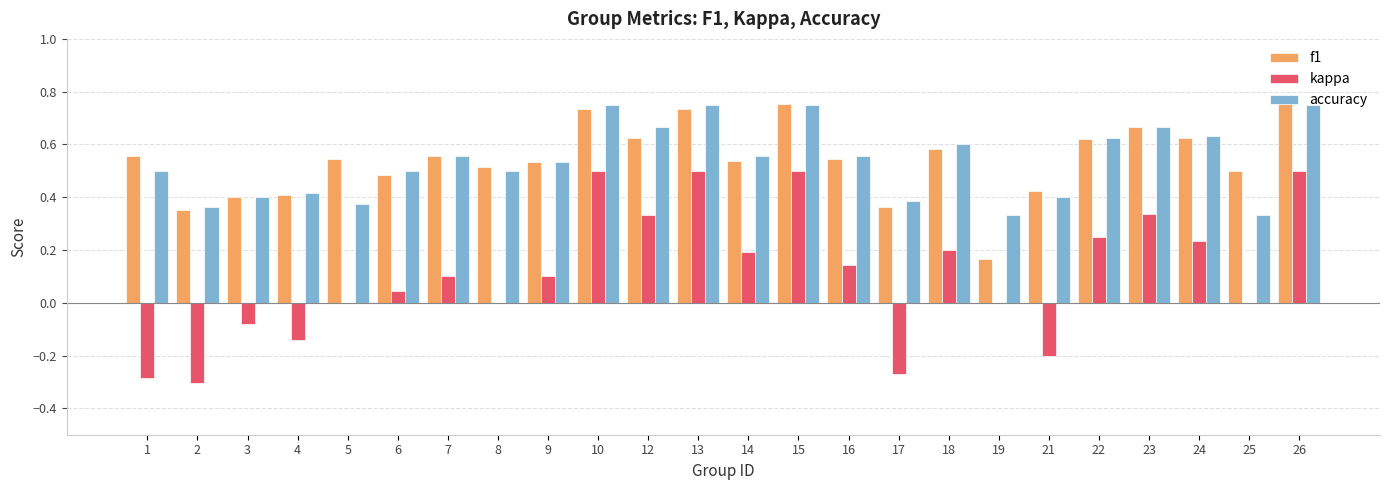

Which series has the widest spread of values?

kappa